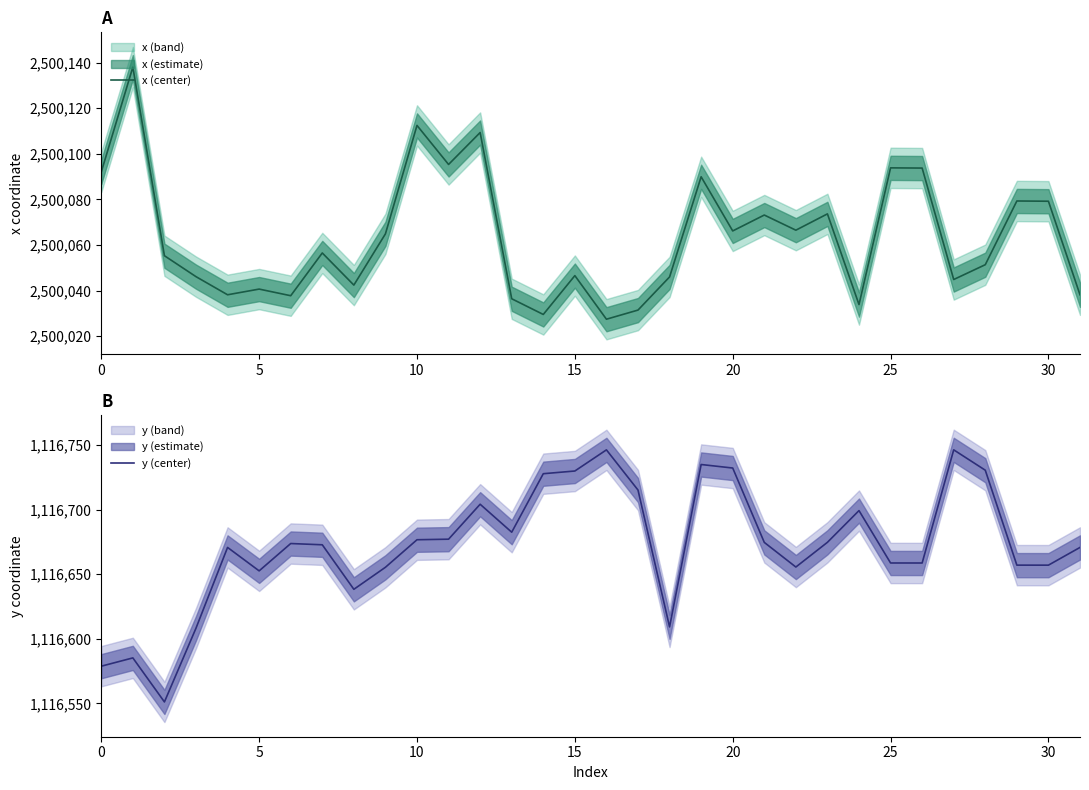

The y (center) series shows 1116670.7 at 31. True or false?

True